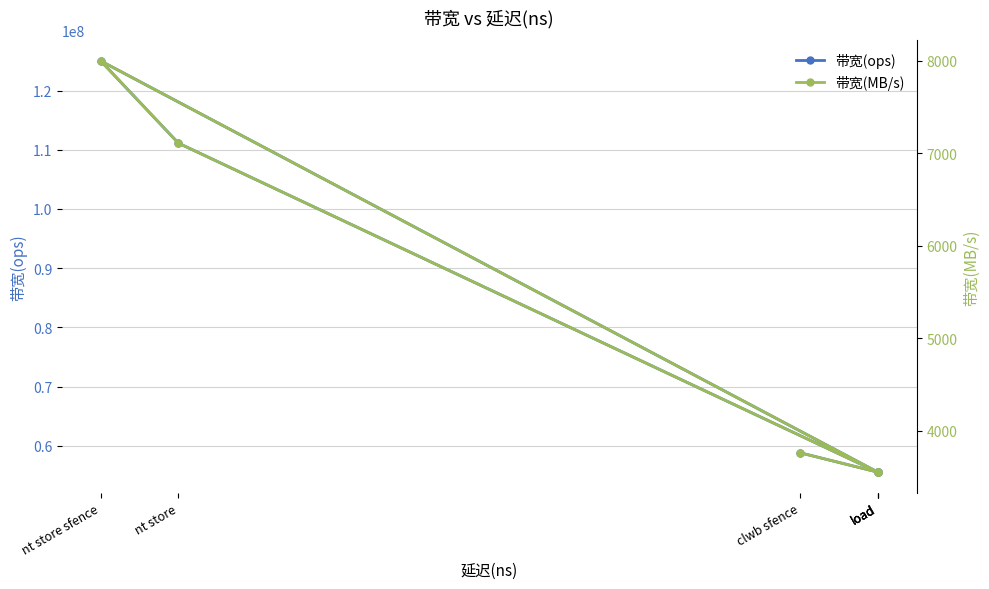

Where is the first local minimum for 带宽(MB/s)?

load